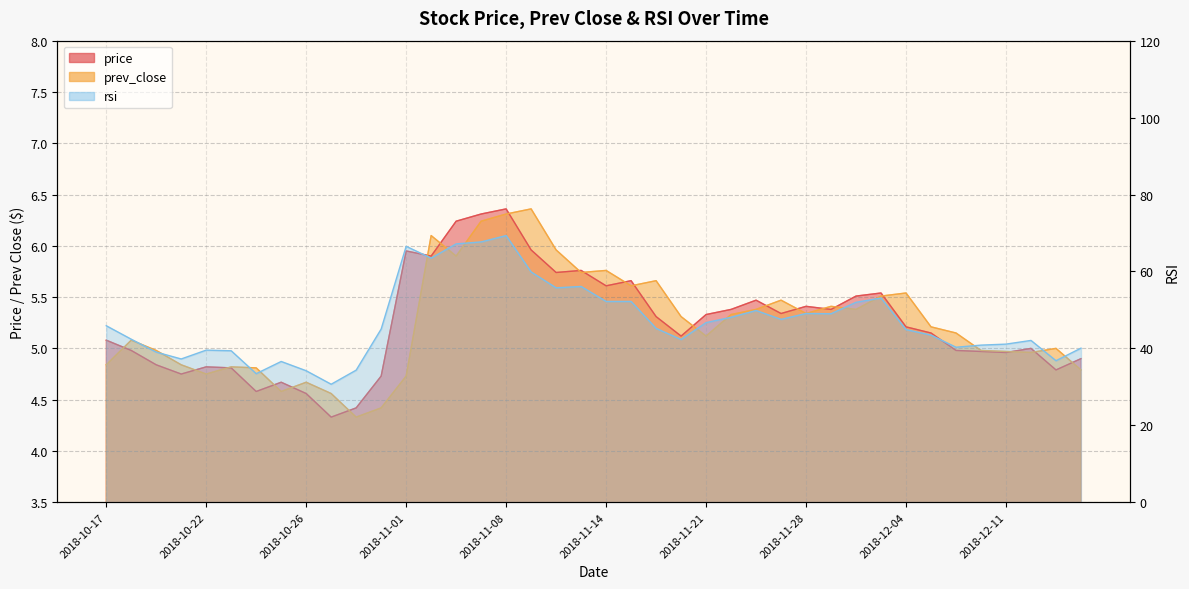

Rank the series at 2018-10-24 from highest to lowest value.

rsi, prev_close, price